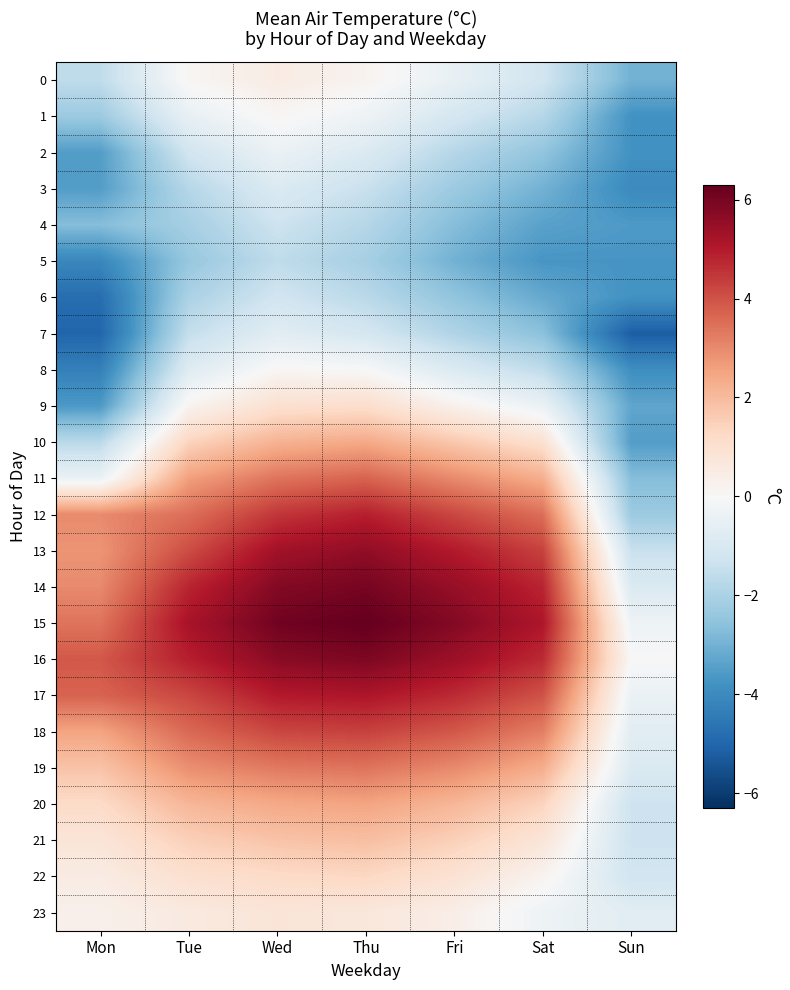

Reading left to right, list all the values displayed in this chart.

0: Mon=-1.6	Tue=0.1	Wed=0.5	Thu=0.2	Fri=-0.5	Sat=-1.2	Sun=-3.0
1: Mon=-2.3	Tue=-0.5	Wed=0.1	Thu=-0.3	Fri=-1.1	Sat=-1.8	Sun=-3.8
2: Mon=-3.5	Tue=-1.2	Wed=-0.4	Thu=-0.9	Fri=-1.8	Sat=-2.5	Sun=-3.8
3: Mon=-3.5	Tue=-1.8	Wed=-0.9	Thu=-1.4	Fri=-2.3	Sat=-3.0	Sun=-4.0
4: Mon=-2.7	Tue=-2.1	Wed=-1.3	Thu=-1.8	Fri=-2.7	Sat=-3.4	Sun=-3.6
5: Mon=-4.1	Tue=-2.4	Wed=-1.6	Thu=-2.1	Fri=-3.0	Sat=-3.7	Sun=-3.7
6: Mon=-4.8	Tue=-2.0	Wed=-1.2	Thu=-1.7	Fri=-2.5	Sat=-3.2	Sun=-3.8
7: Mon=-5.0	Tue=-1.5	Wed=-0.7	Thu=-1.1	Fri=-1.9	Sat=-2.6	Sun=-5.2
8: Mon=-4.3	Tue=-0.8	Wed=0.1	Thu=0.0	Fri=-0.9	Sat=-1.6	Sun=-3.9
9: Mon=-3.6	Tue=0.2	Wed=1.0	Thu=1.1	Fri=0.3	Sat=-0.4	Sun=-3.3
10: Mon=-1.7	Tue=1.4	Wed=2.2	Thu=2.4	Fri=1.7	Sat=1.0	Sun=-3.5
11: Mon=-0.4	Tue=2.6	Wed=3.4	Thu=3.7	Fri=3.0	Sat=2.3	Sun=-2.7
12: Mon=3.0	Tue=3.5	Wed=4.5	Thu=4.9	Fri=4.2	Sat=3.5	Sun=-2.3
13: Mon=2.8	Tue=4.1	Wed=5.3	Thu=5.6	Fri=5.0	Sat=4.3	Sun=-1.4
14: Mon=3.0	Tue=4.8	Wed=5.8	Thu=6.0	Fri=5.5	Sat=4.8	Sun=-0.9
15: Mon=3.4	Tue=5.2	Wed=6.1	Thu=6.3	Fri=5.8	Sat=5.1	Sun=-0.3
16: Mon=3.9	Tue=4.9	Wed=5.7	Thu=5.9	Fri=5.4	Sat=4.7	Sun=0.0
17: Mon=3.7	Tue=4.2	Wed=5.0	Thu=5.1	Fri=4.7	Sat=4.0	Sun=-0.4
18: Mon=2.5	Tue=3.6	Wed=4.2	Thu=4.3	Fri=3.9	Sat=3.2	Sun=-0.7
19: Mon=1.8	Tue=2.9	Wed=3.3	Thu=3.4	Fri=3.0	Sat=2.3	Sun=-0.9
20: Mon=1.2	Tue=2.1	Wed=2.4	Thu=2.5	Fri=2.1	Sat=1.4	Sun=-1.3
21: Mon=0.8	Tue=1.5	Wed=1.8	Thu=1.9	Fri=1.5	Sat=0.8	Sun=-1.3
22: Mon=0.5	Tue=1.0	Wed=1.2	Thu=1.3	Fri=0.9	Sat=0.2	Sun=-1.2
23: Mon=0.3	Tue=0.6	Wed=0.8	Thu=0.7	Fri=0.4	Sat=-0.3	Sun=-0.7